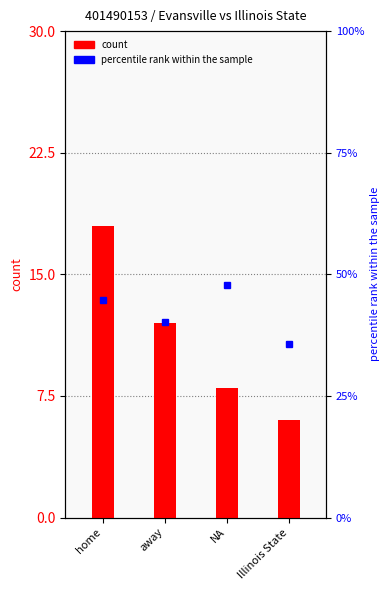

Reading left to right, extract all data points from this chart.

home=18	away=12	NA=8	Illinois State=6